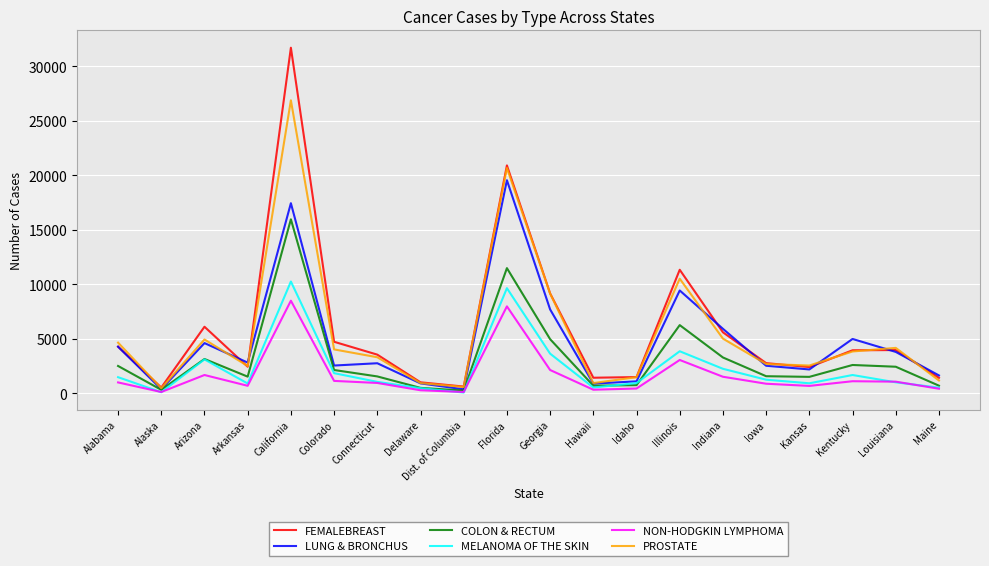

At which category does LUNG & BRONCHUS reach its first local valley?

Alaska